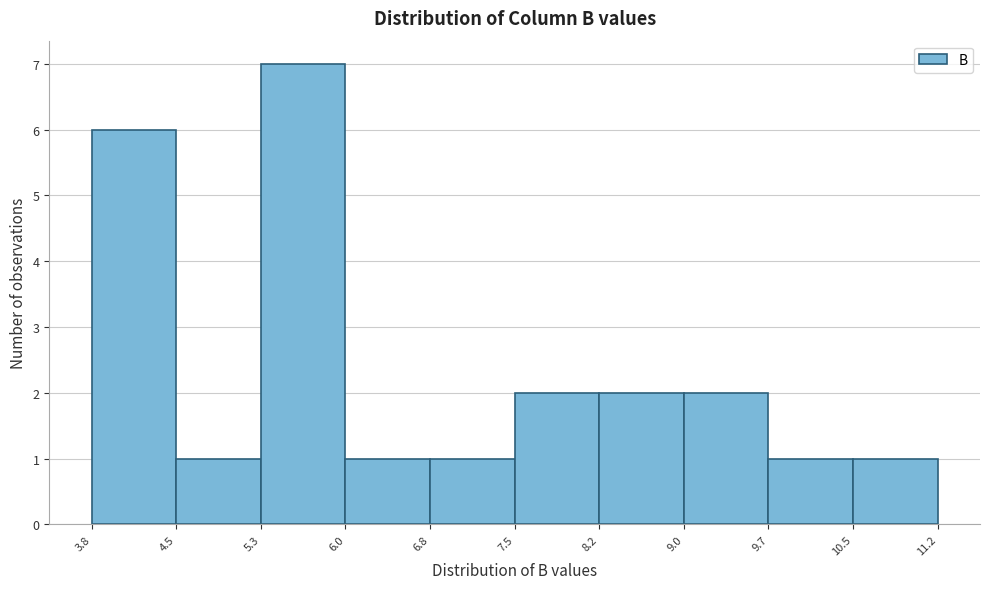

What is the height of the bar covering 6.0 to 6.8 on the x-axis? The values are not printed on the chart, so give them approximately, as read against the axis.

1